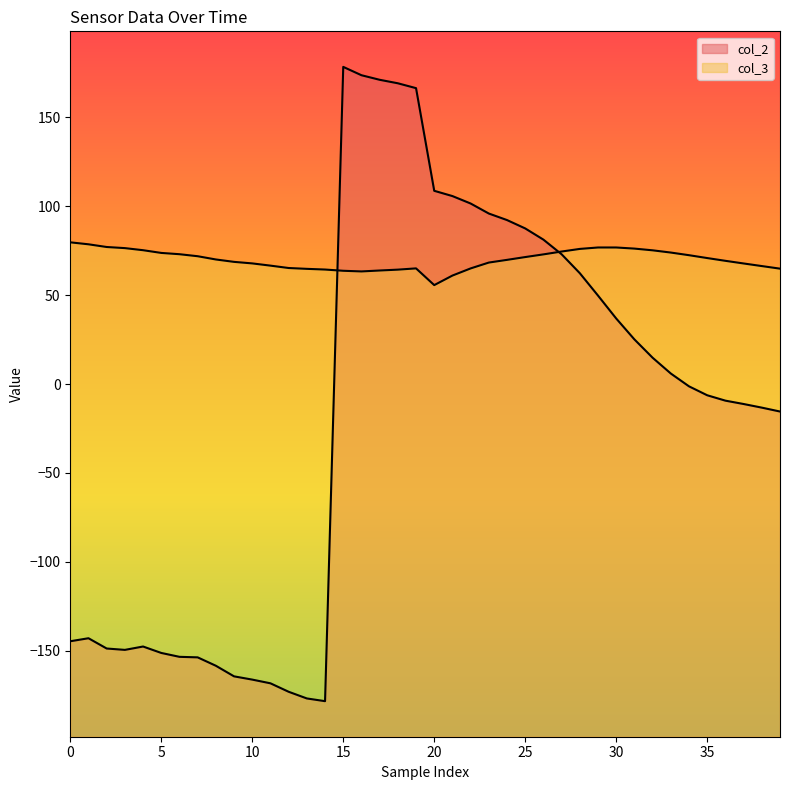

Which category has the highest value in the col_2 series?

15